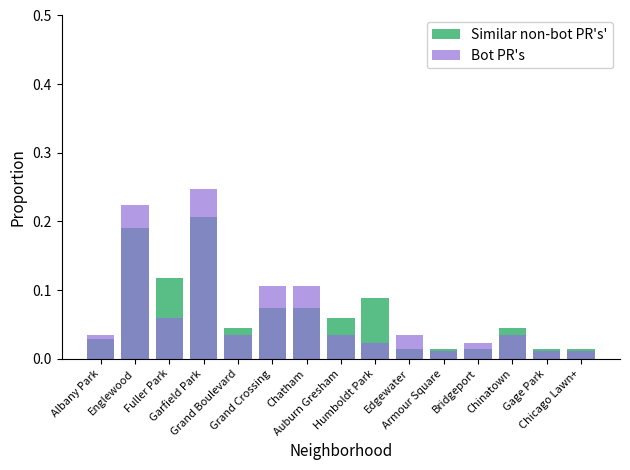

What are all the series names shown in the legend?

Similar non-bot PR's', Bot PR's